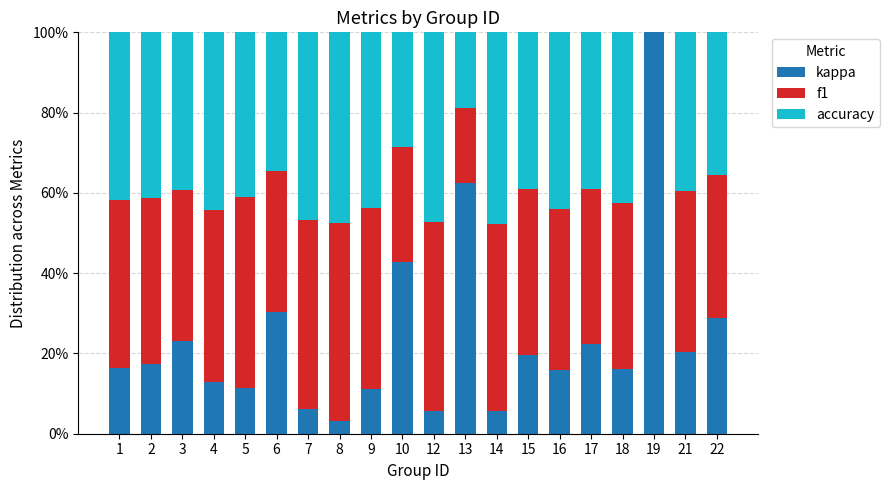

True or false: kappa has a value of 5.7 at 14.

True